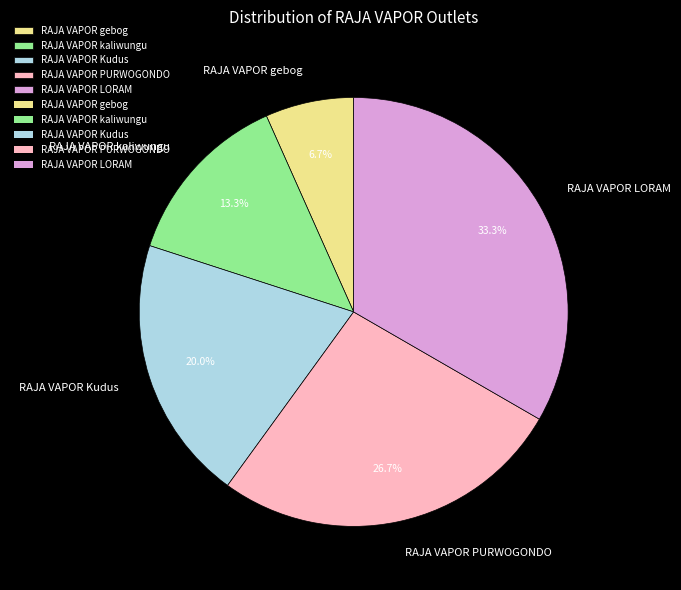

What is the total percentage of RAJA VAPOR kaliwungu and RAJA VAPOR Kudus?

33.3%